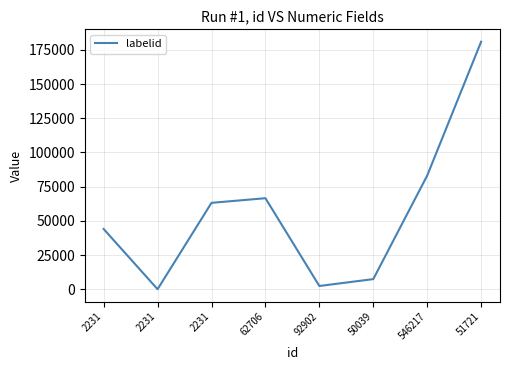

Rank the categories by value from highest to lowest.

51721, 546217, 62706, 2231, 2231, 50039, 92902, 2231